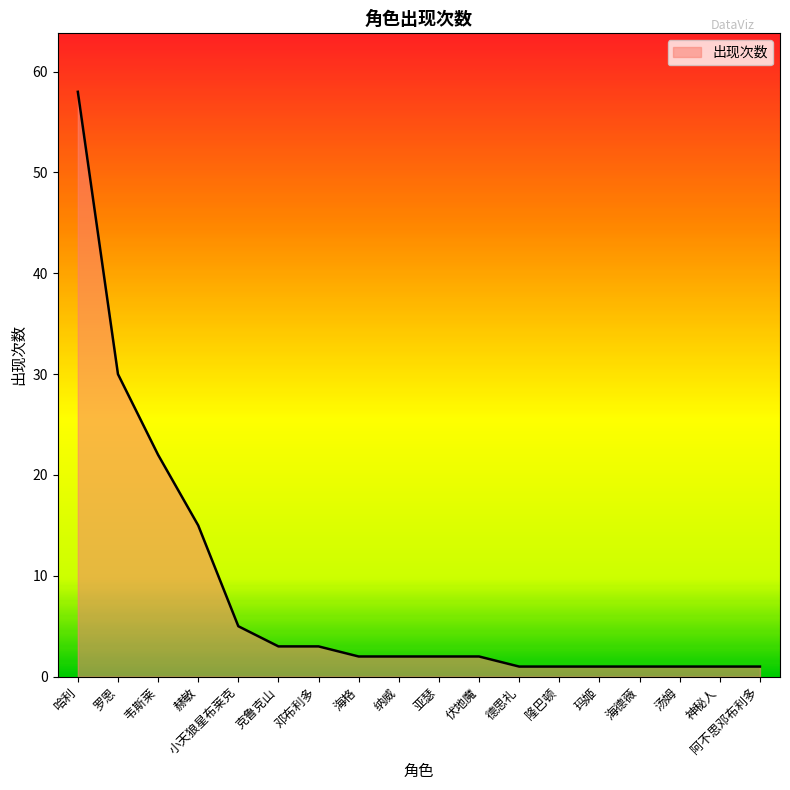

Reading left to right, what are all the values shown in this chart?

哈利=58	罗恩=30	韦斯莱=22	赫敏=15	小天狼星布莱克=5	克鲁克山=3	邓布利多=3	海格=2	纳威=2	亚瑟=2	伏地魔=2	德思礼=1	隆巴顿=1	玛姬=1	海德薇=1	汤姆=1	神秘人=1	阿不思邓布利多=1